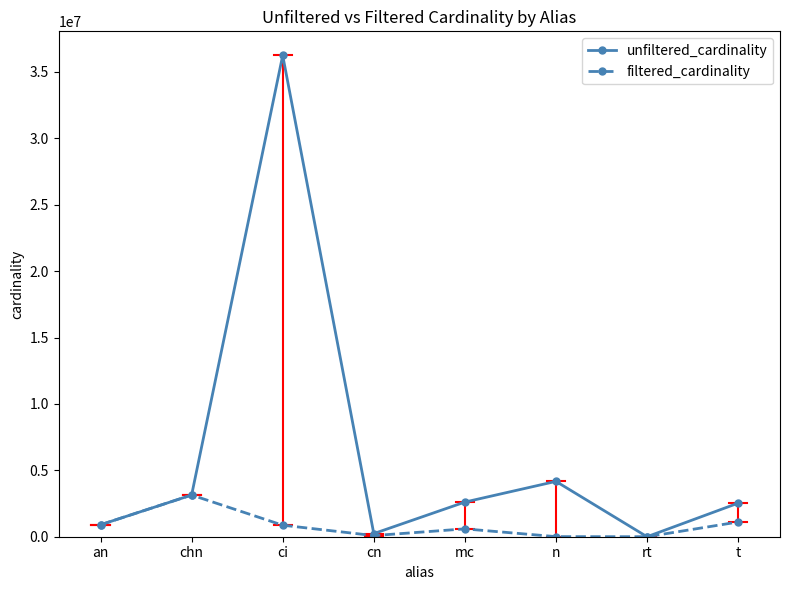

What is the label of the 2nd point from the left?

chn